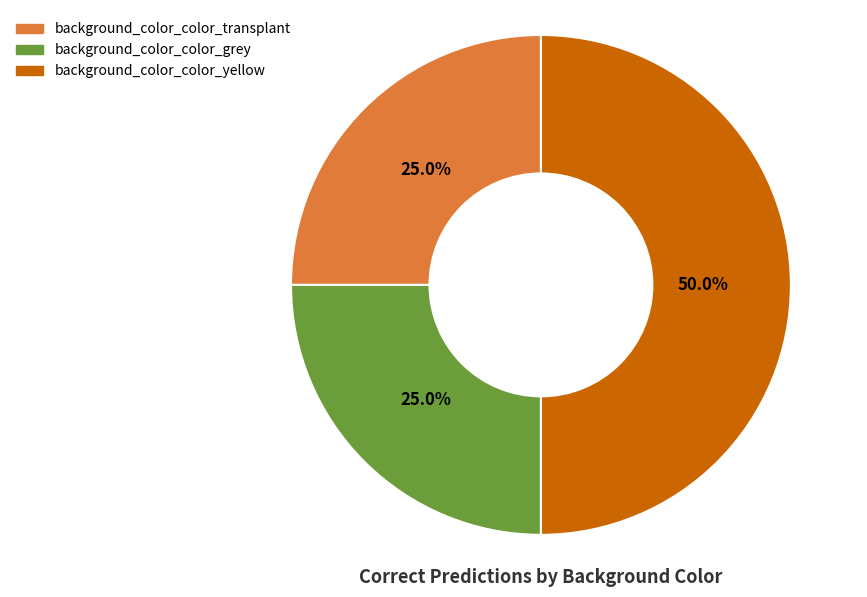

To the nearest percent, what is the average slice percentage?

33%